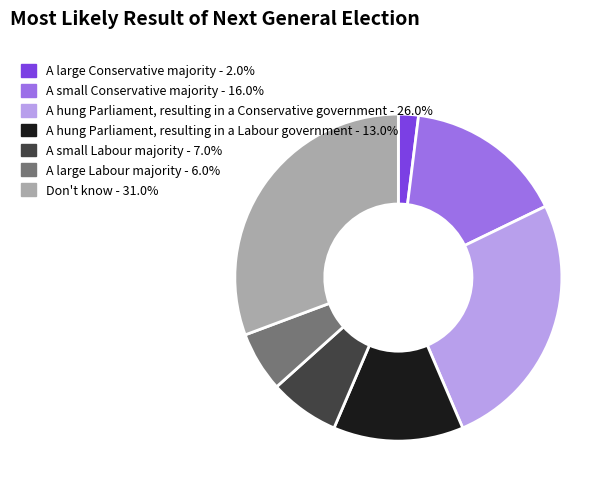

Between Don't know and A large Labour majority, which is larger?

Don't know